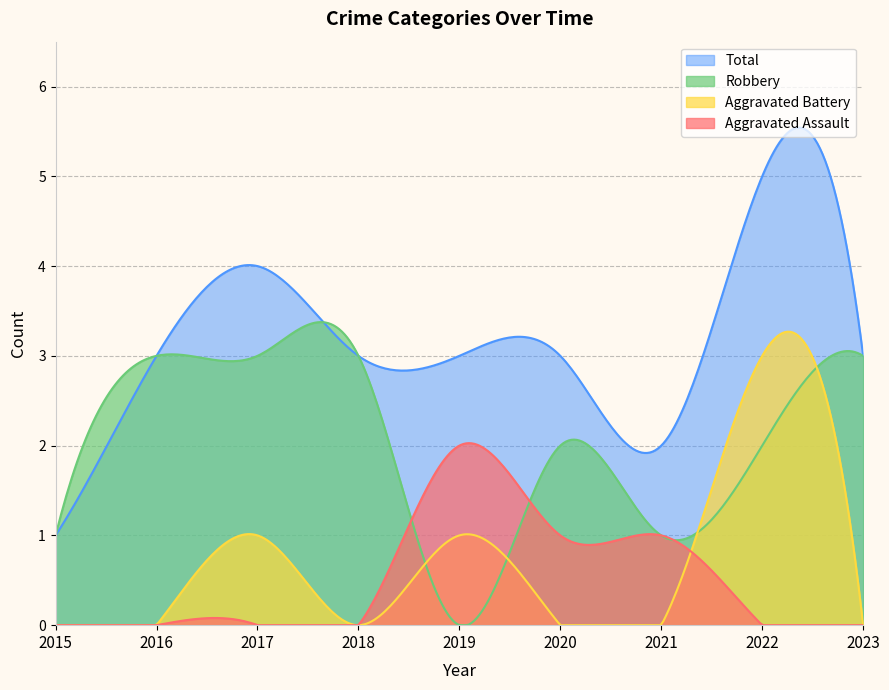

In Robbery, how many points are higher than both neighbors (excluding endpoints)?

4